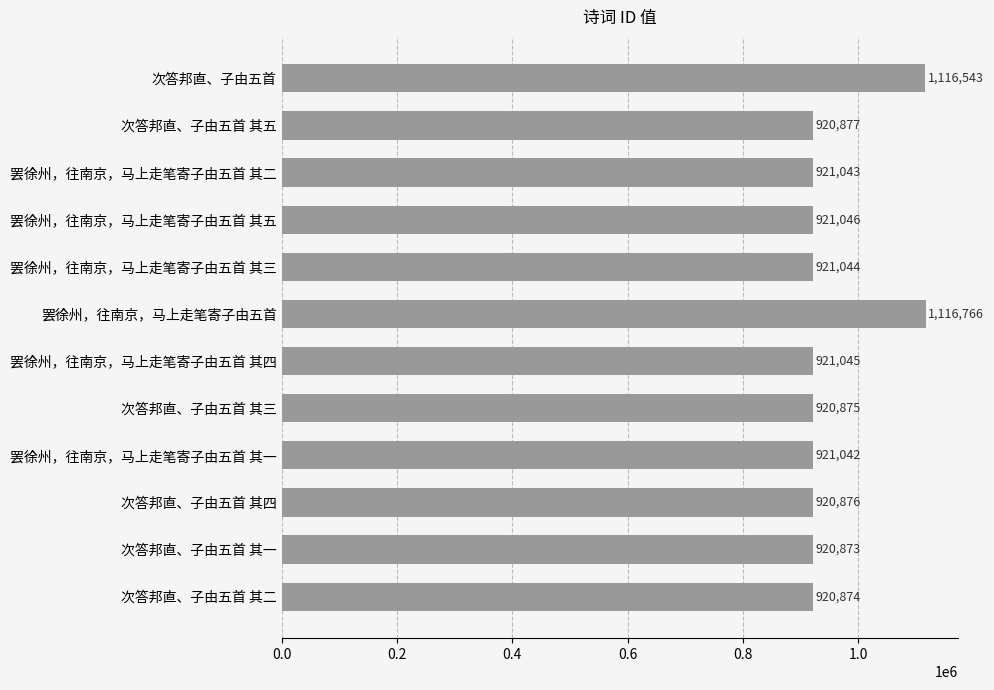

What is the ratio of the value at 罢徐州，往南京，马上走笔寄子由五首 其三 to the value at 罢徐州，往南京，马上走笔寄子由五首 其一?

1.0